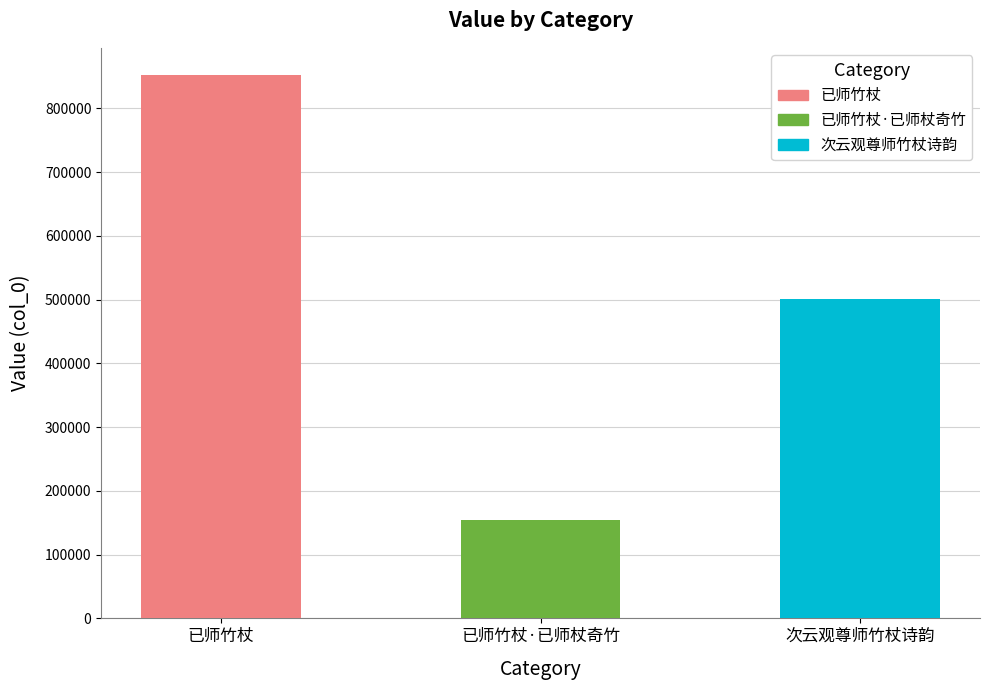

Rank the categories by value from highest to lowest.

已师竹杖, 次云观尊师竹杖诗韵, 已师竹杖·已师杖奇竹